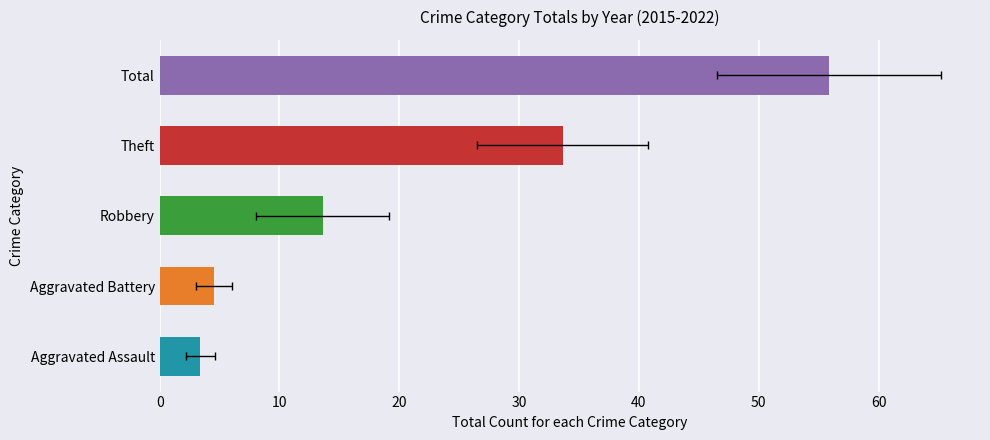

How many data points in Robbery are less than 13?

3